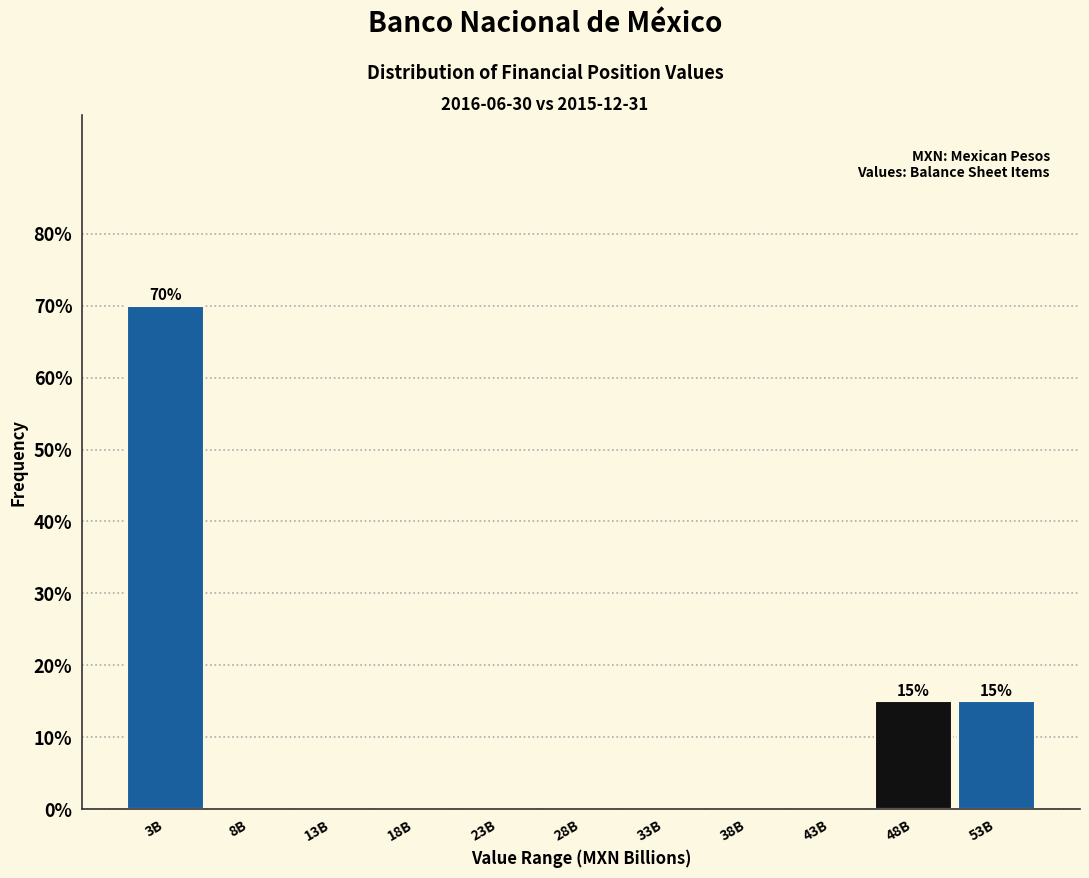

Reading left to right, list all the values displayed in this chart.

3B=70	8B=0	13B=0	18B=0	23B=0	28B=0	33B=0	38B=0	43B=0	48B=15	53B=15